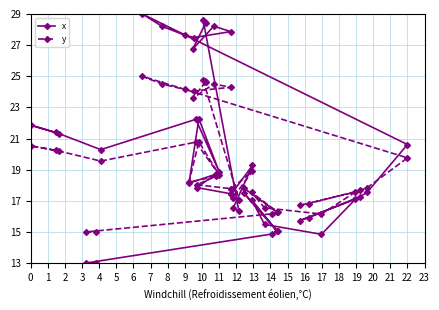

Rank the series by their average value, from highest to lowest.

x, y